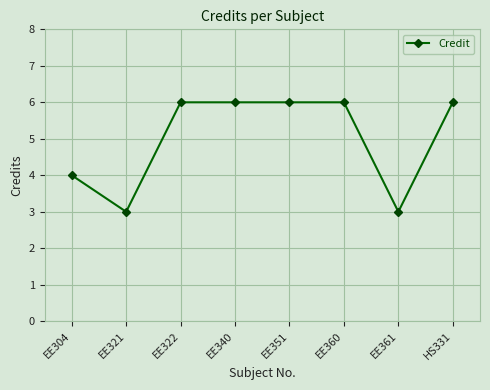

What is the difference between the maximum and minimum values?

3